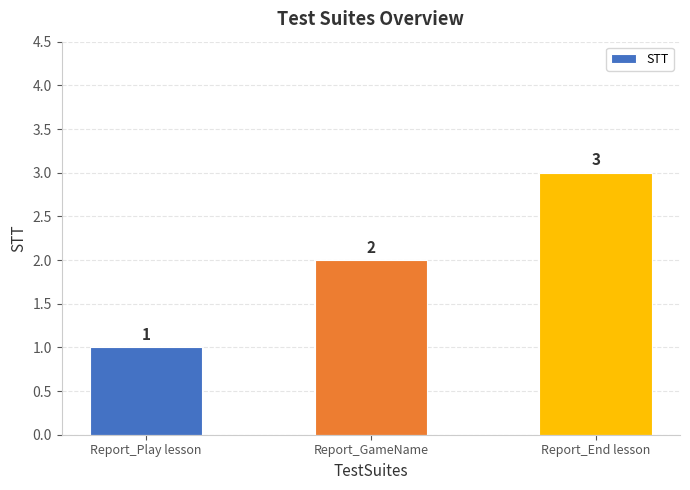

What is the maximum value shown in the chart?

3